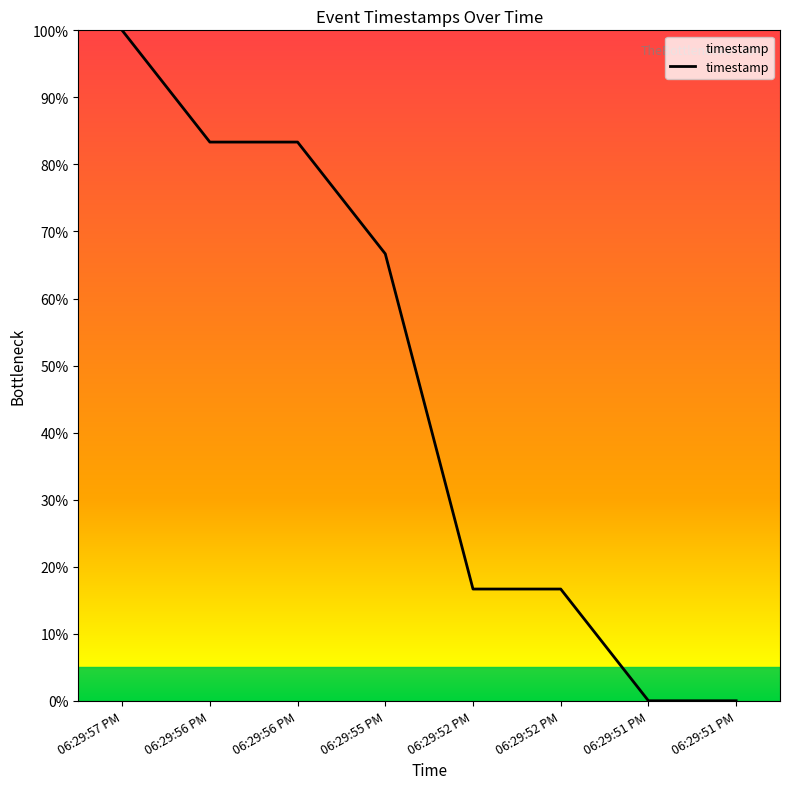

Reading left to right, transcribe all the data shown in this chart.

06:29:57 PM=100.0	06:29:56 PM=83.3	06:29:56 PM=83.3	06:29:55 PM=66.7	06:29:52 PM=16.7	06:29:52 PM=16.7	06:29:51 PM=0.0	06:29:51 PM=0.0